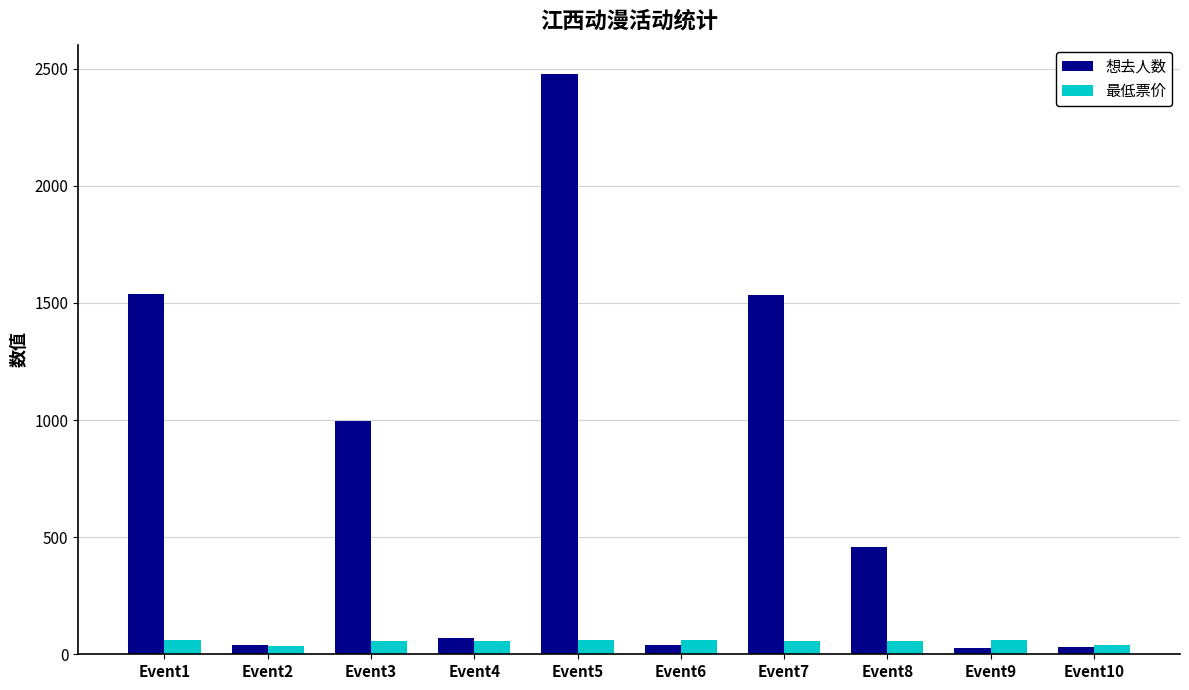

Is the value of 想去人数 at Event8 greater than the value of 最低票价 at Event1?

Yes